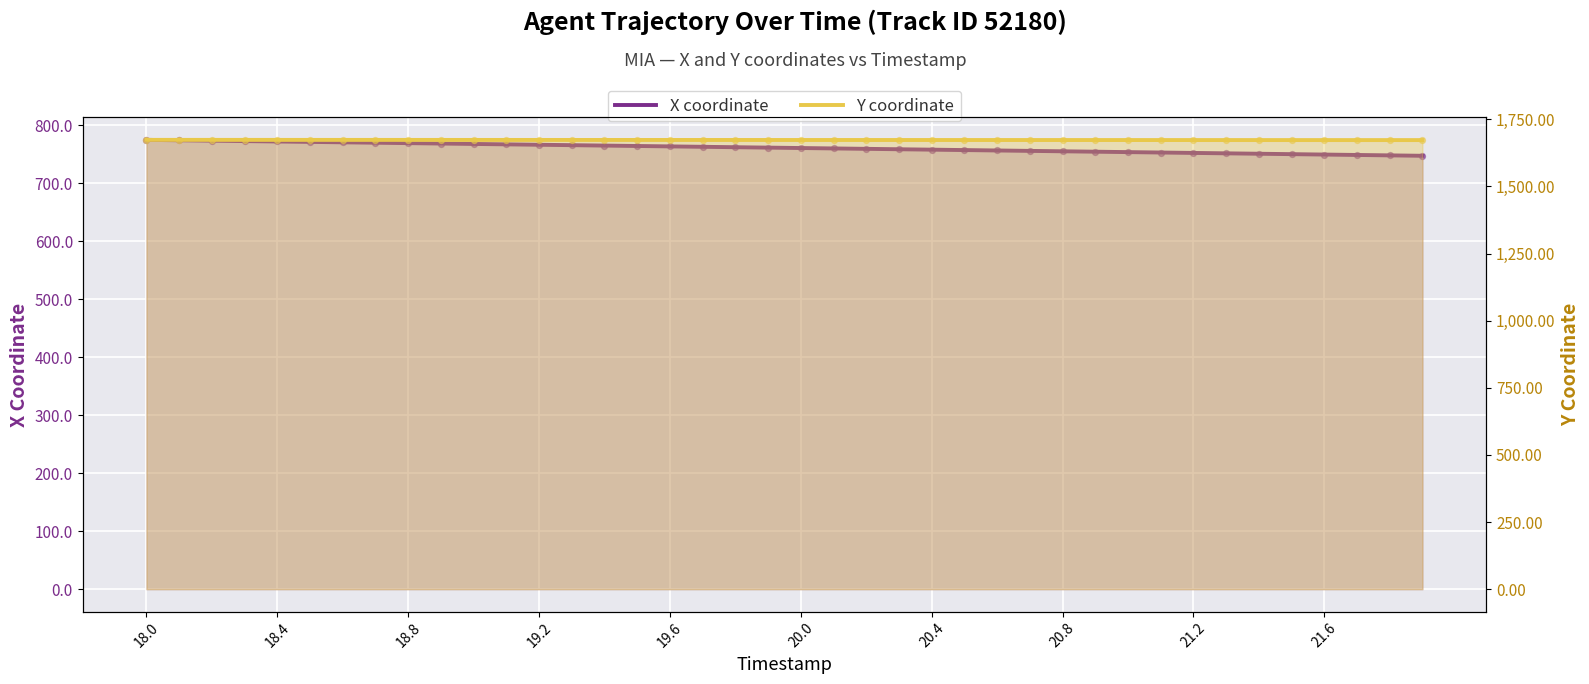

Which series has the largest total across all categories?

Y coordinate